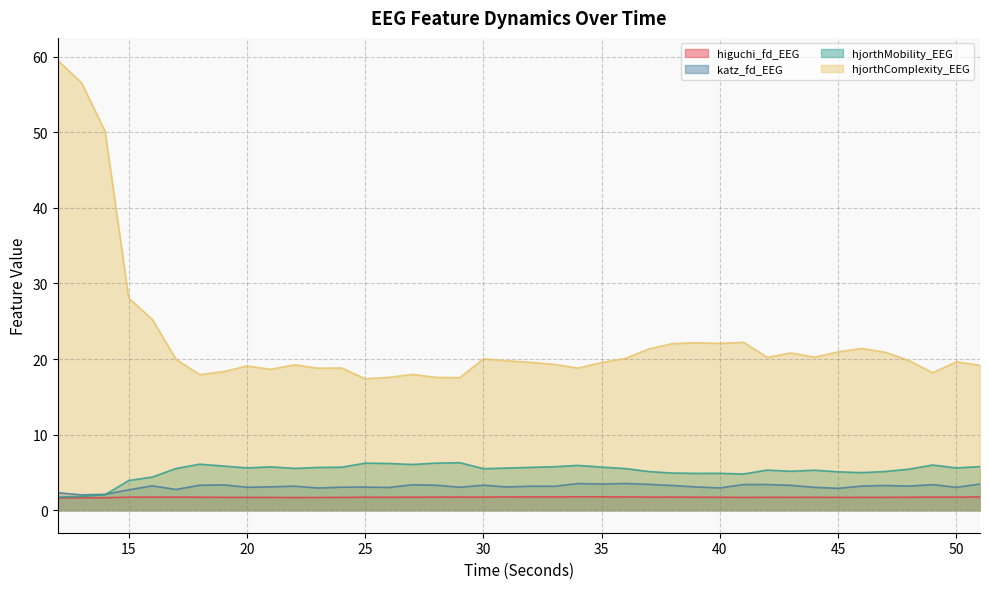

Rank the series at 44 from highest to lowest value.

hjorthComplexity_EEG, hjorthMobility_EEG, katz_fd_EEG, higuchi_fd_EEG